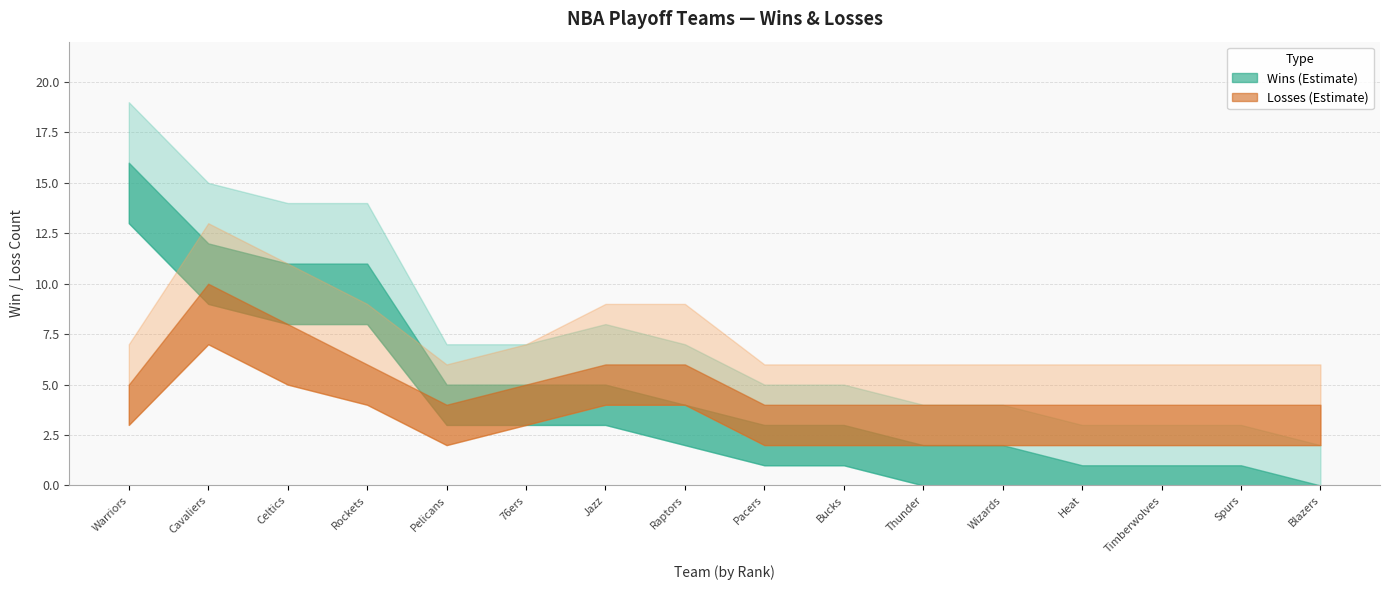

At which label is Losses_lower closest to 4?

Houston Rockets